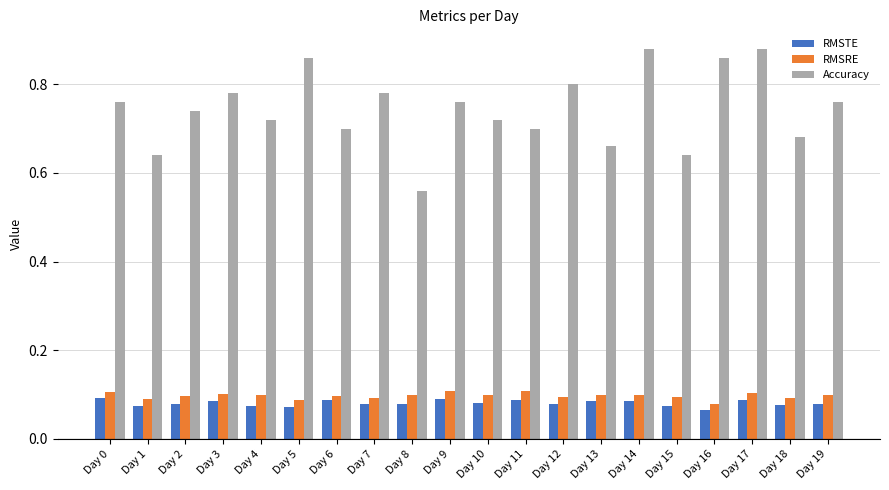

How many Accuracy values are between 0 and 1?

20